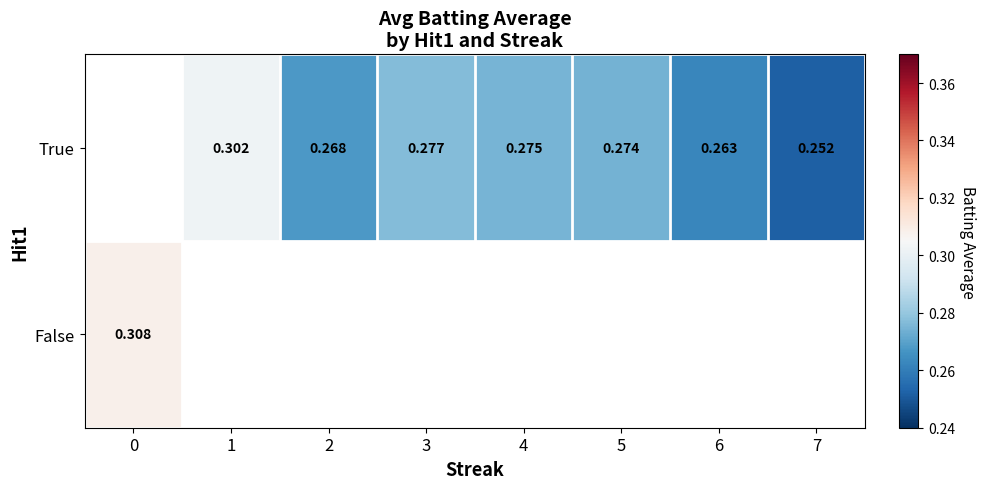

Count the True values in the range 0 to 1.

7